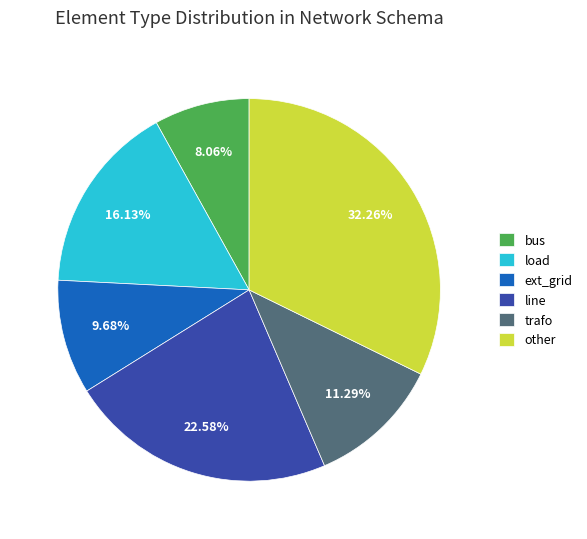

What portion of the pie excludes trafo?

88.7%